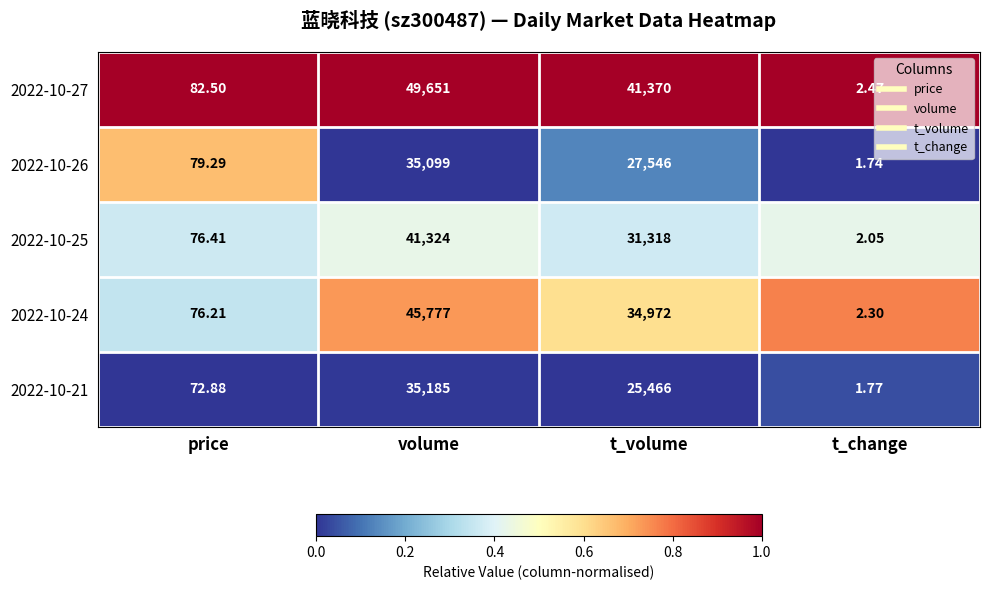

Which category has the lowest value across all series?

t_change